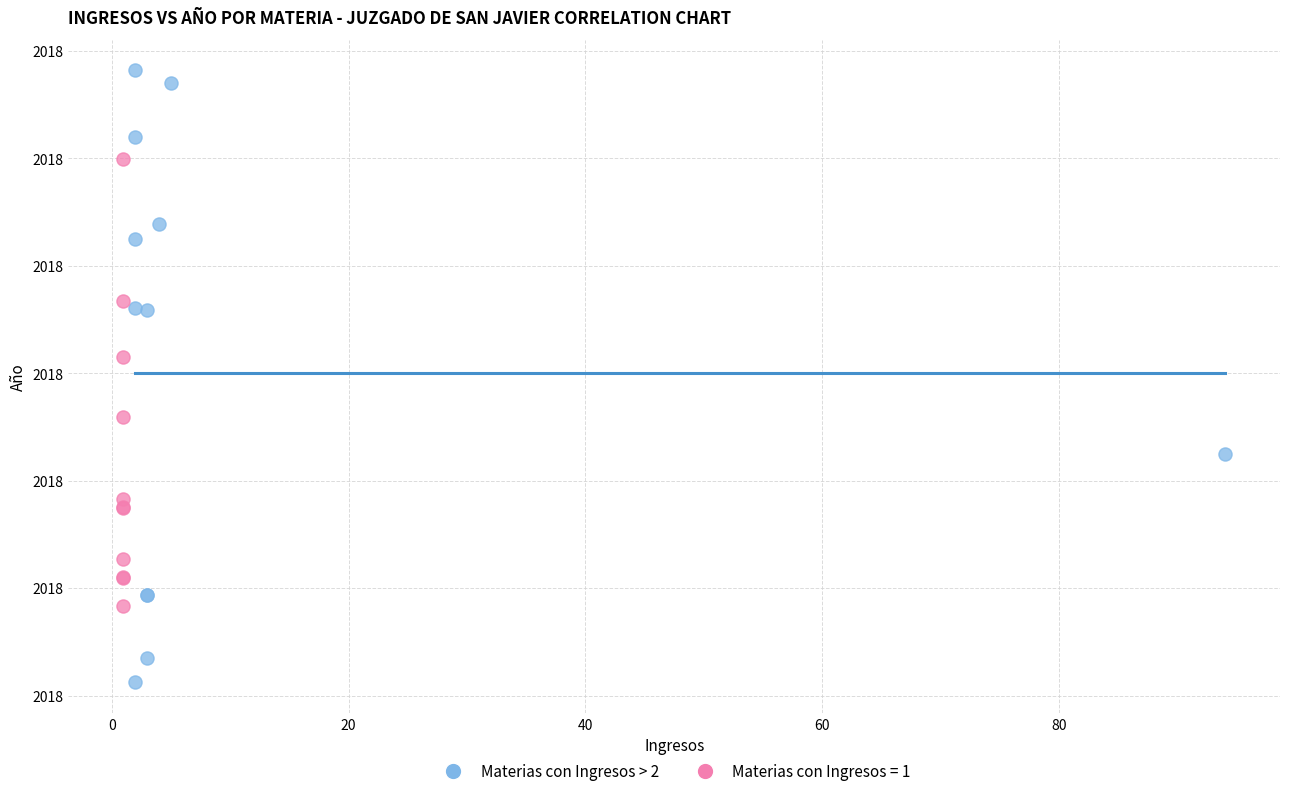

What are all the series names shown in the legend?

Materias con Ingresos > 2, Materias con Ingresos = 1